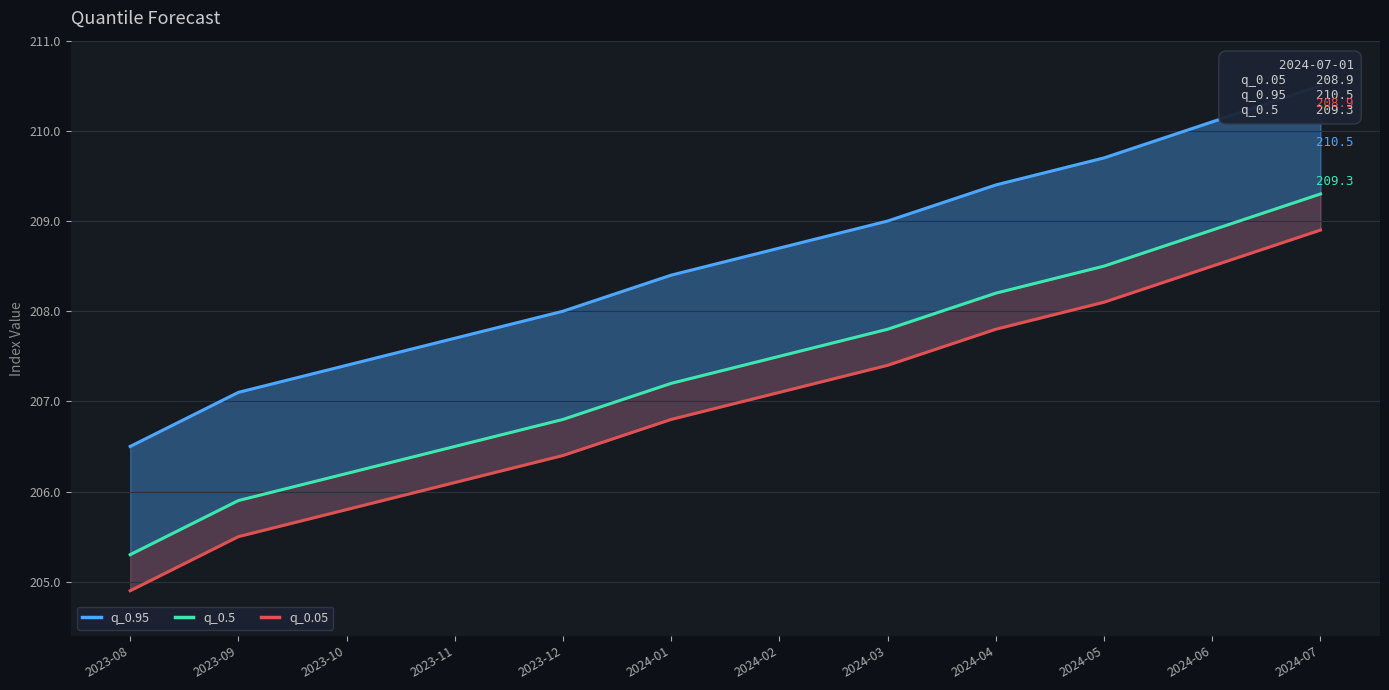

List the series in order of their peak value, lowest first.

q_0.05, q_0.5, q_0.95